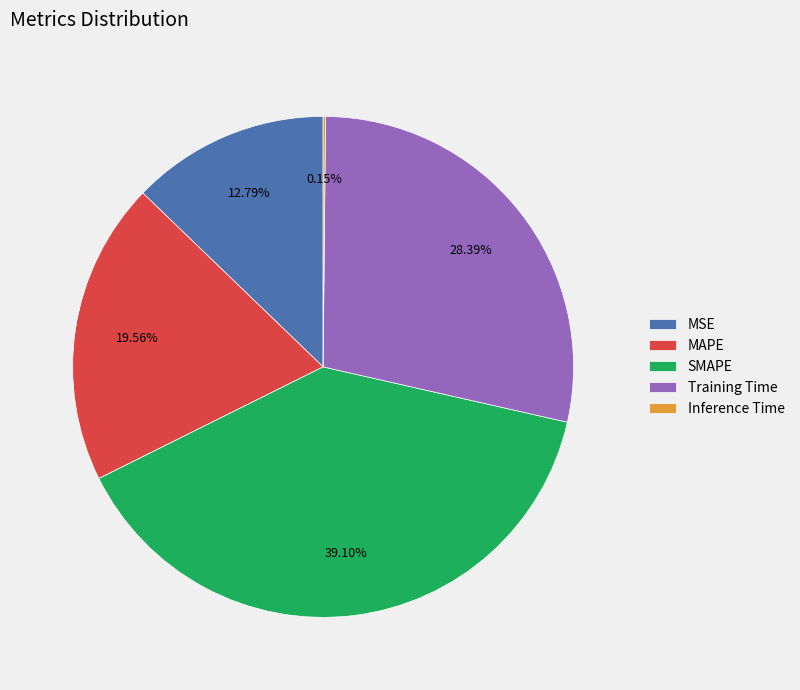

Does MAPE account for over 50% of the chart?

No